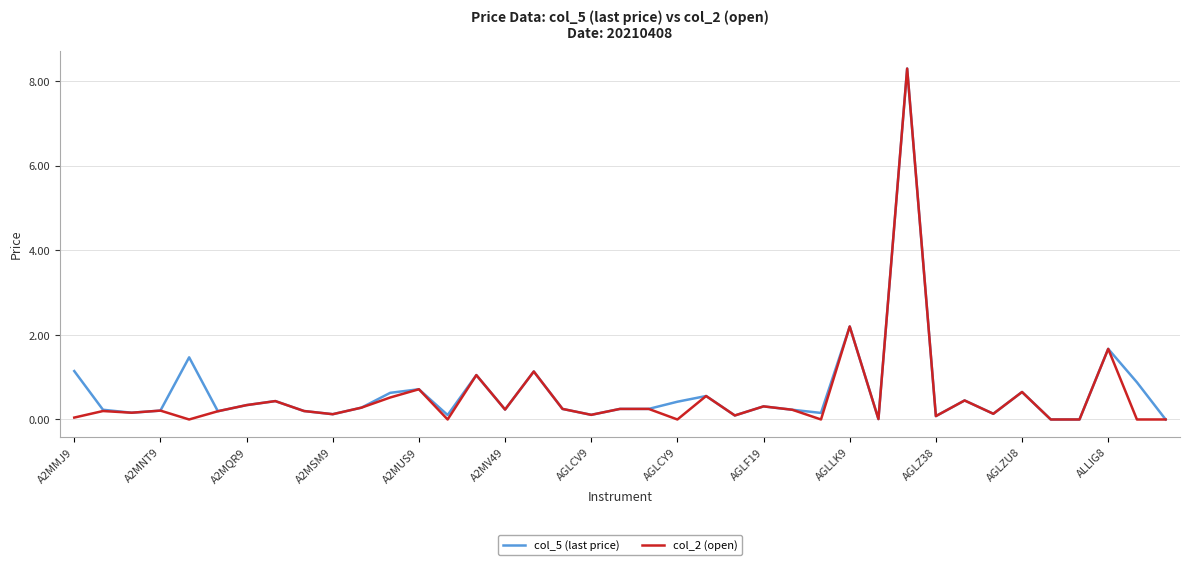

How many categories are shown in the chart?

39